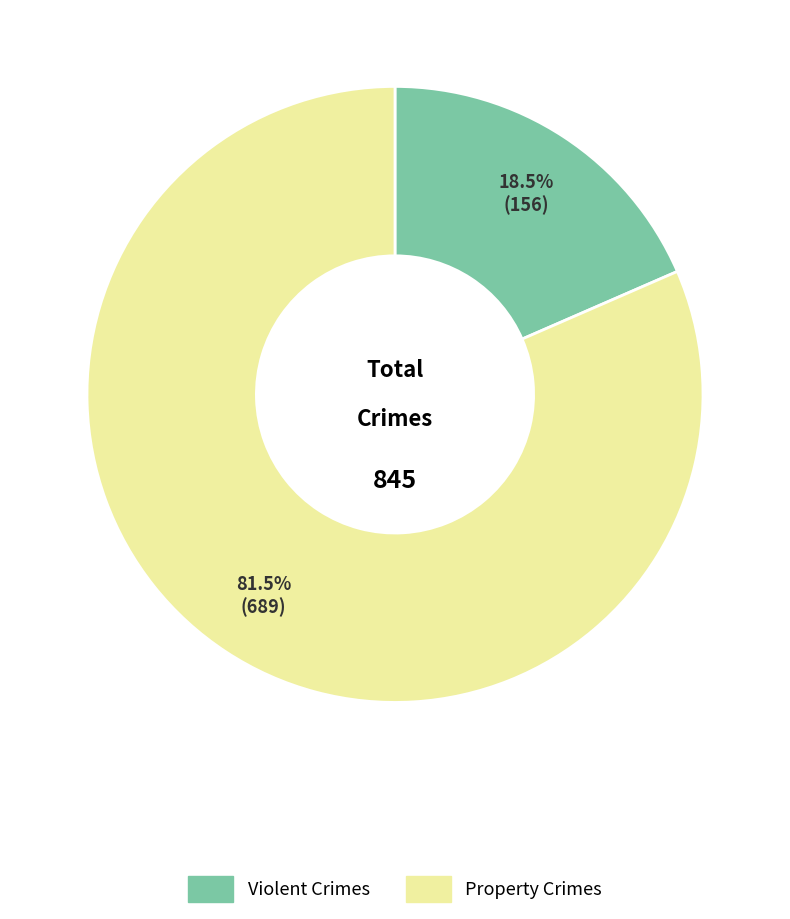

Is there a majority slice in this chart?

Yes